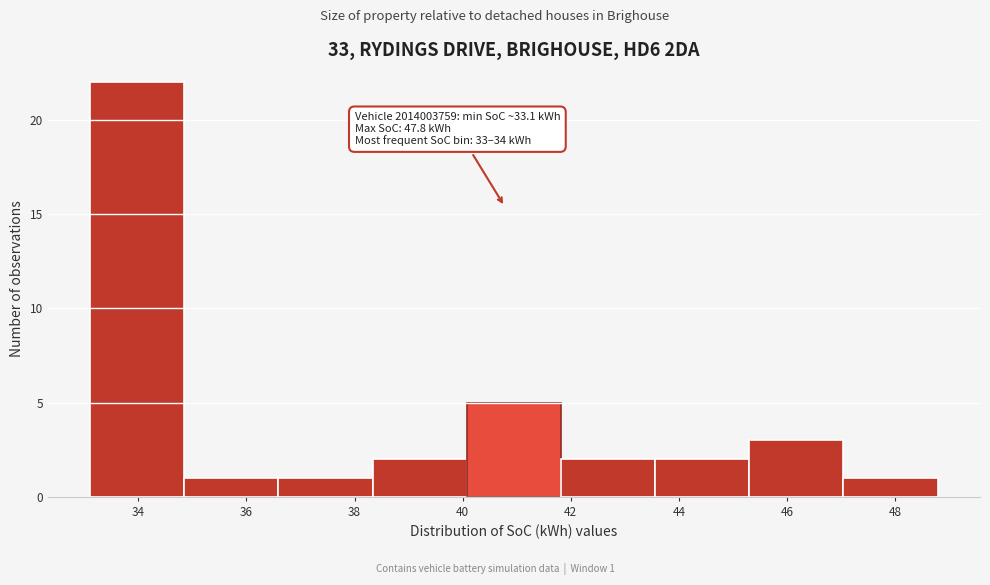

Which range on the x-axis has the tallest bar?

33.2 to 34.8